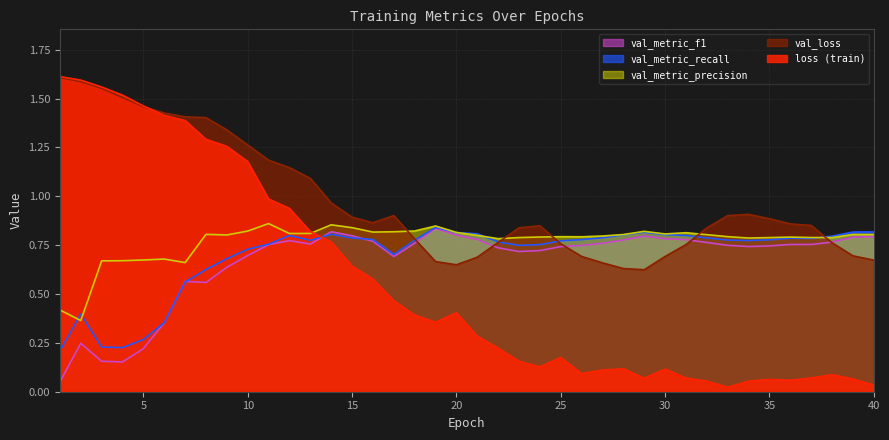

Which series has the widest spread of values?

loss (train)